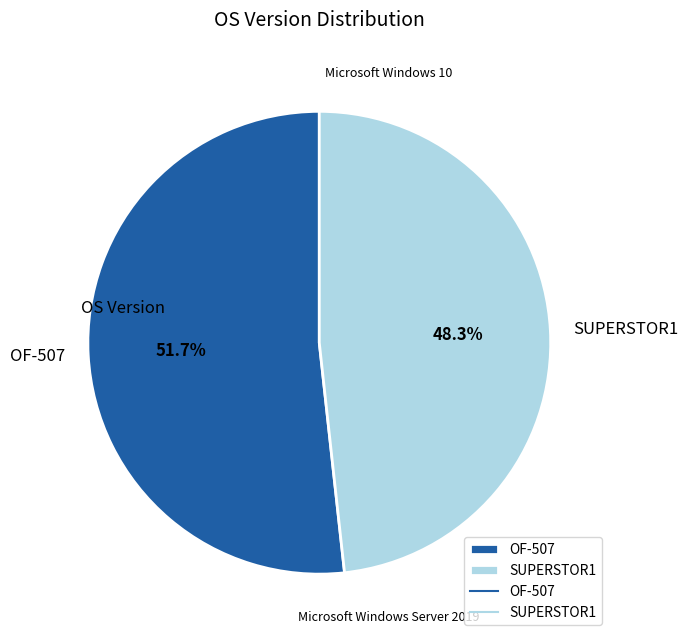

Is it true that OF-507 is 65% of the pie?

False